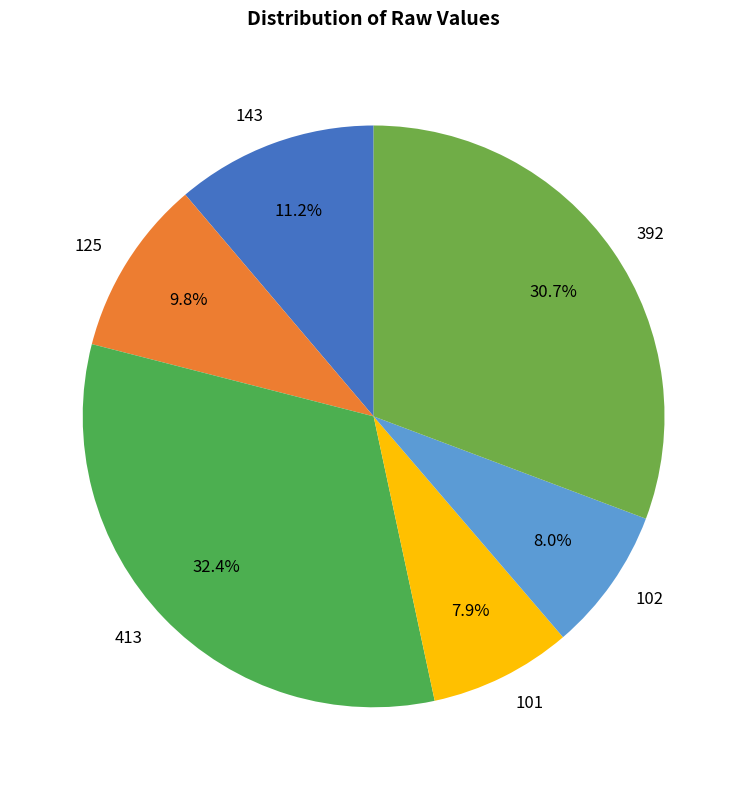

Approximately how many times larger is the value at 125 compared to 101?

1.2